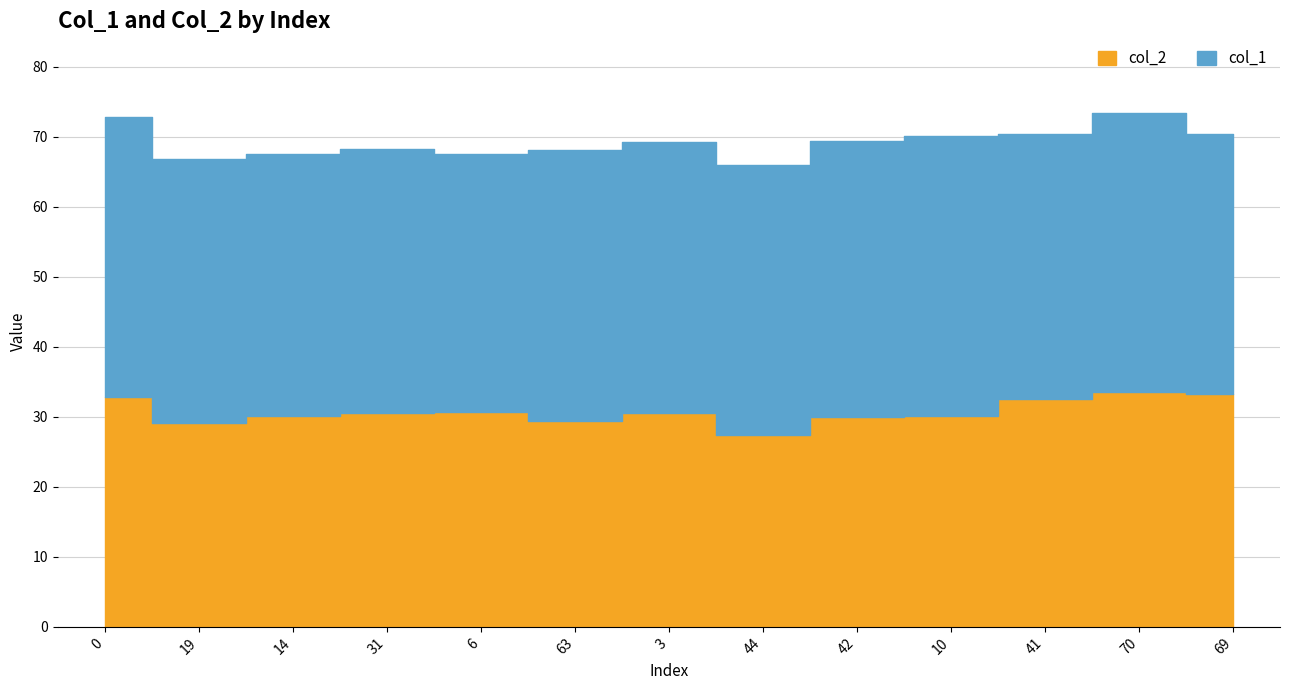

What is the difference between the maximum and minimum values in the col_2 series?

6.1